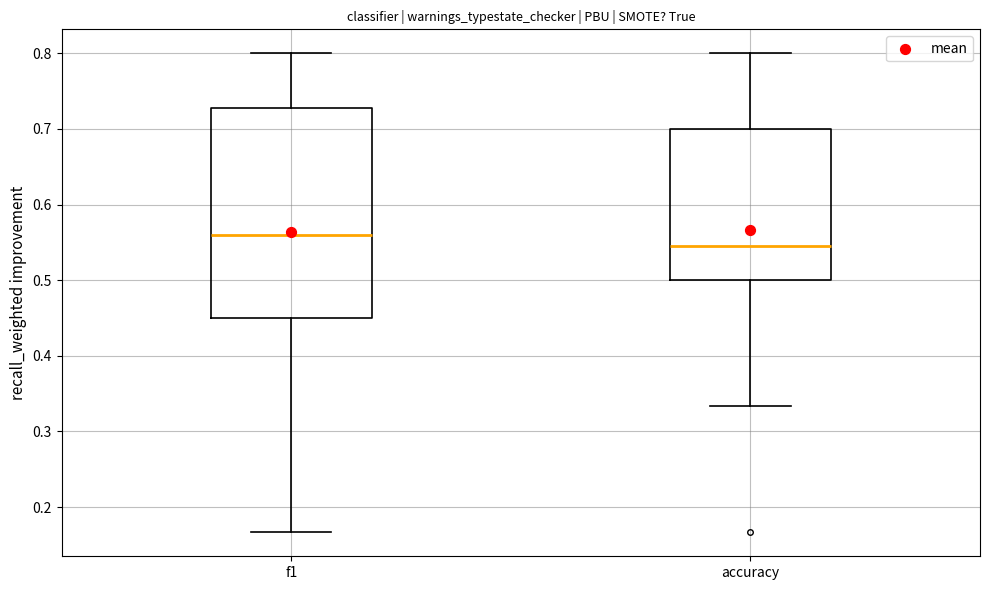

Which box is the tallest, from its lower edge to its upper edge?

f1